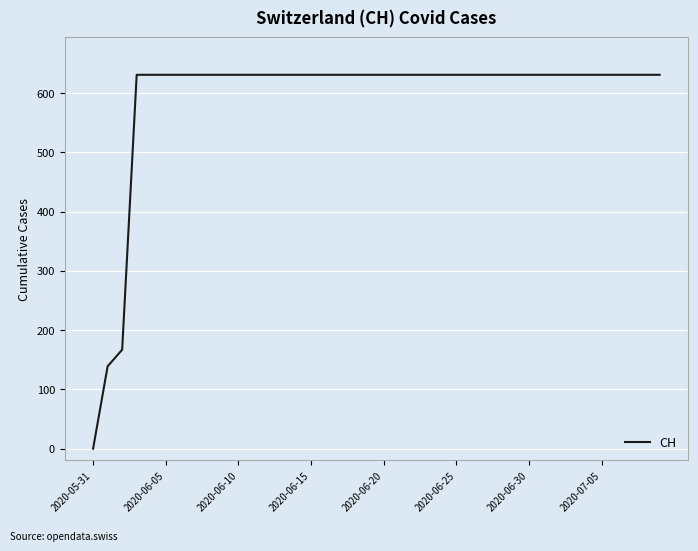

What is the greatest value displayed?

631